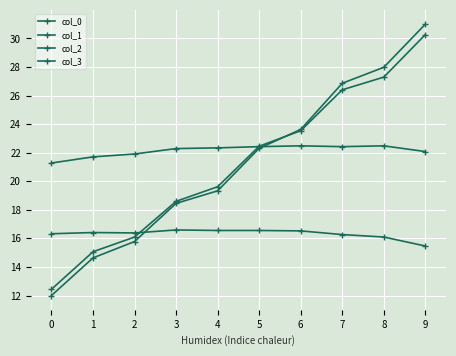

Rank the categories by col_1 value from lowest to highest.

0, 1, 2, 3, 4, 5, 6, 7, 8, 9